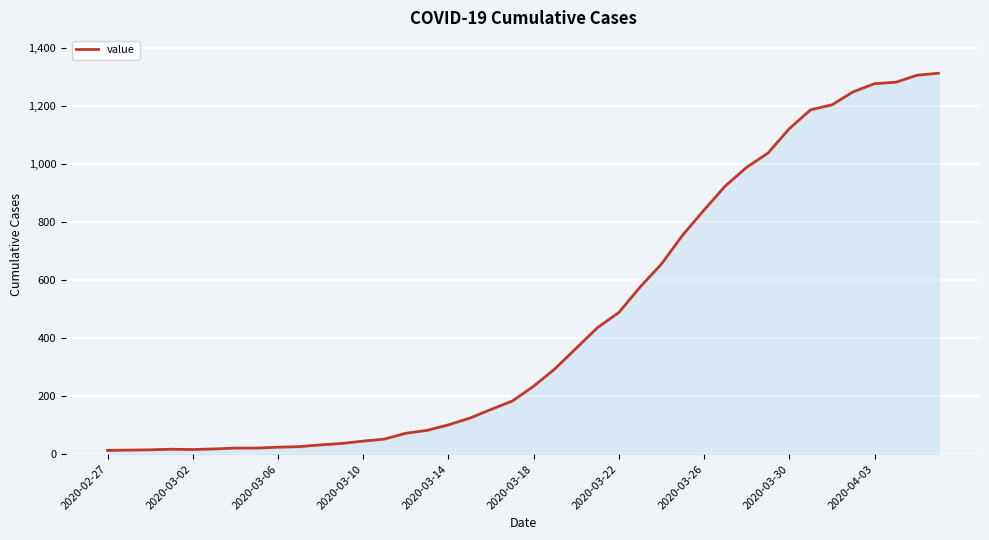

What is the maximum value shown in the chart?

1312